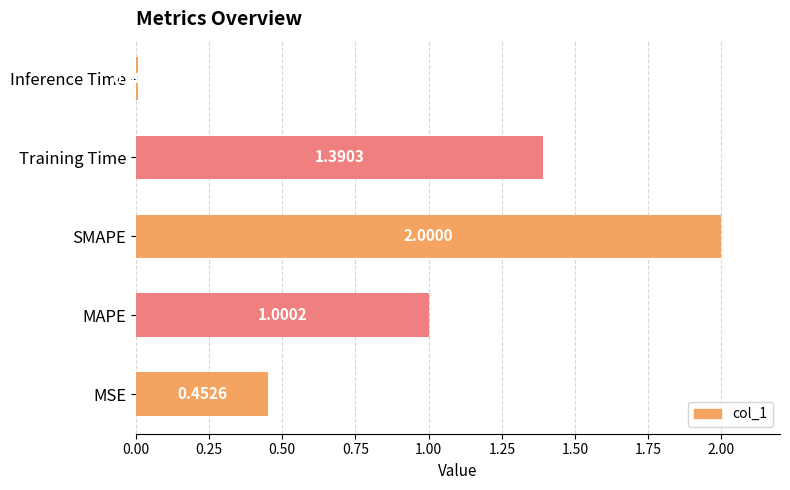

What is the sum of all values?

4.9